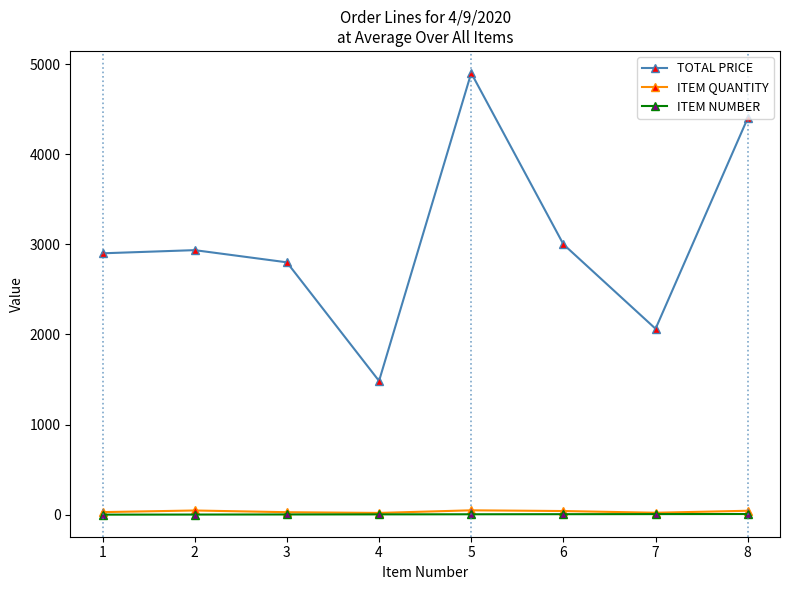

At which category is the sum across all series the highest?

5